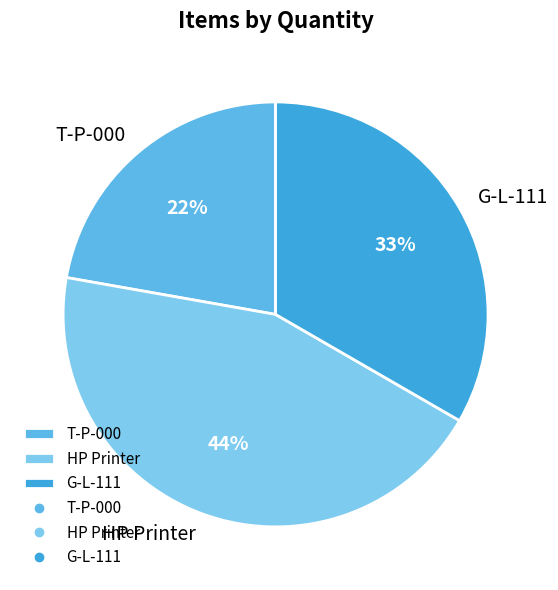

Between T-P-000 and G-L-111, which is larger?

G-L-111